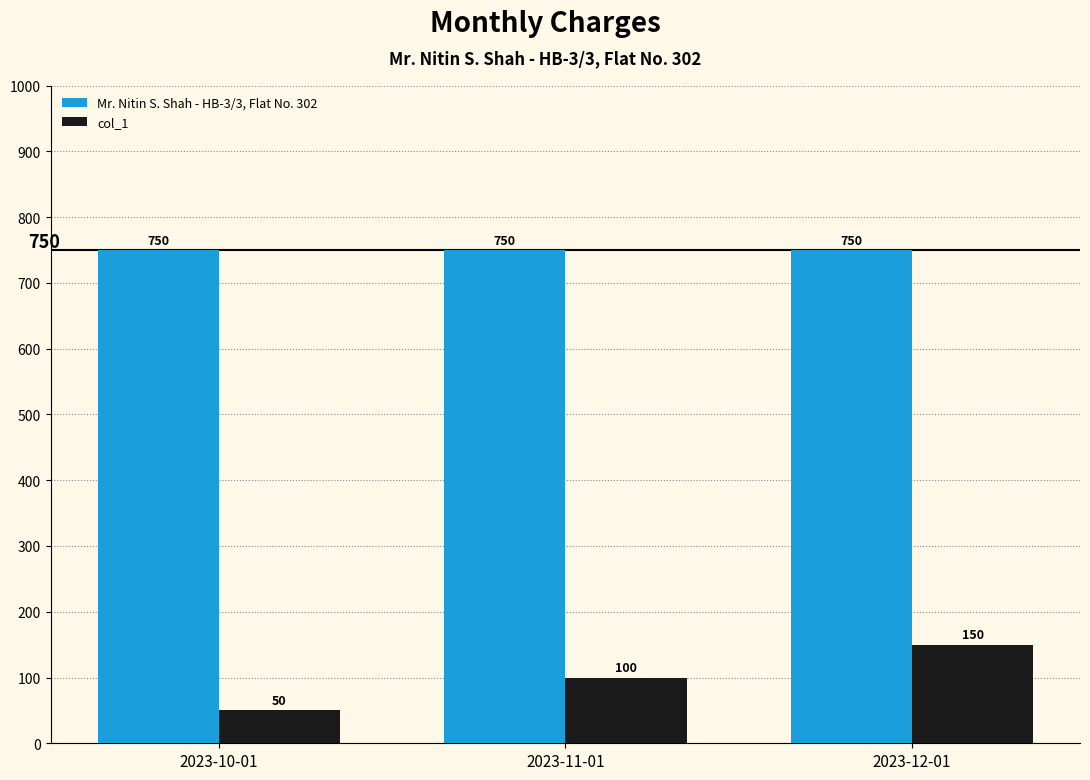

Between 2023-11-01 and 2023-12-01, which series saw the biggest shift?

col_1